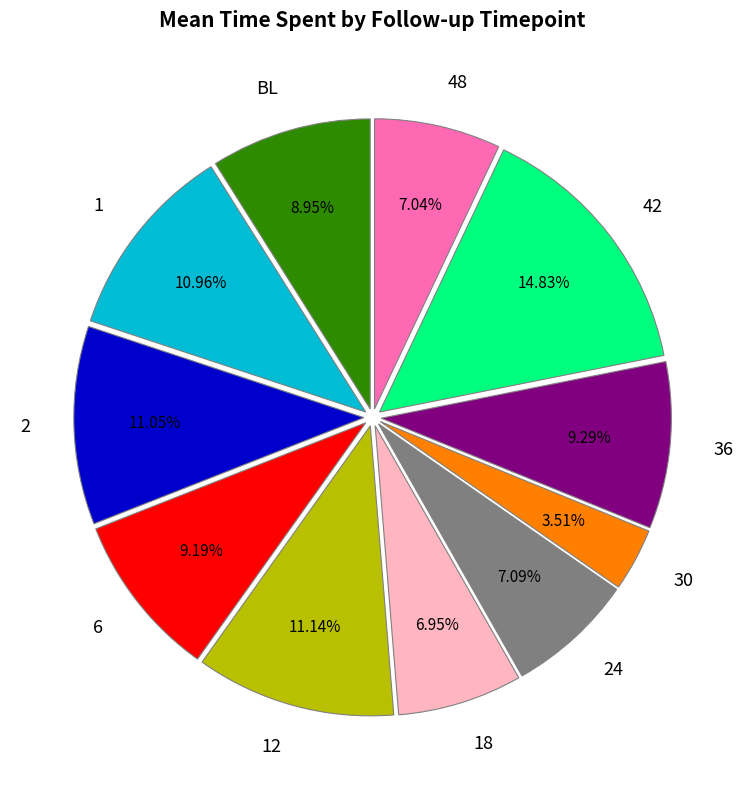

To the nearest percent, what percentage of the pie is 24?

7%